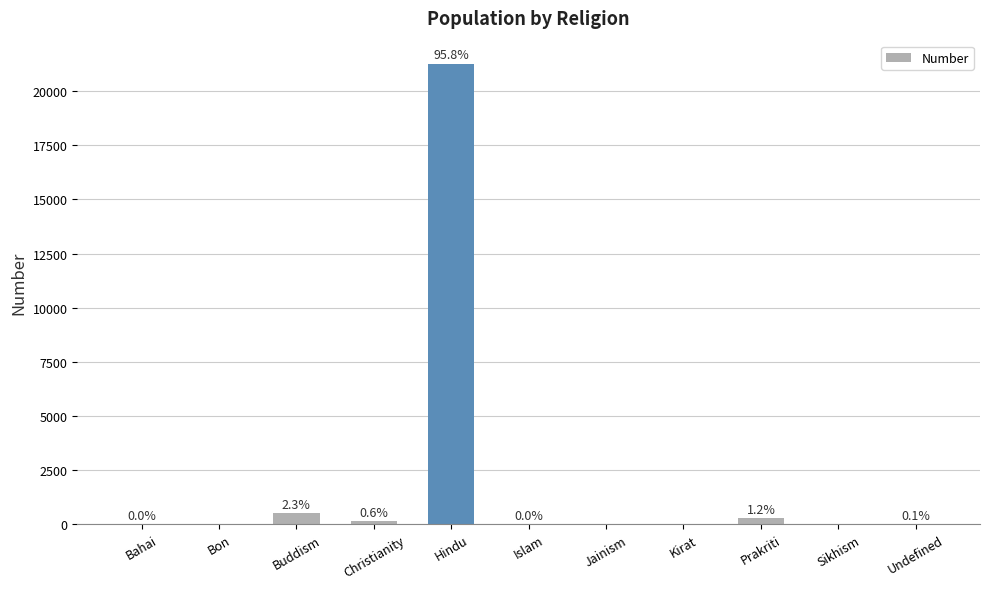

Which label corresponds to the smallest value in the chart?

Bon